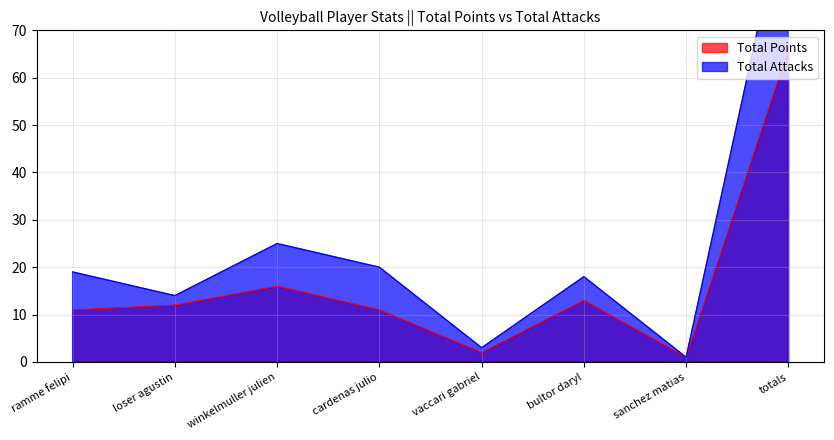

Which label corresponds to the smallest value in the chart?

sanchez matias